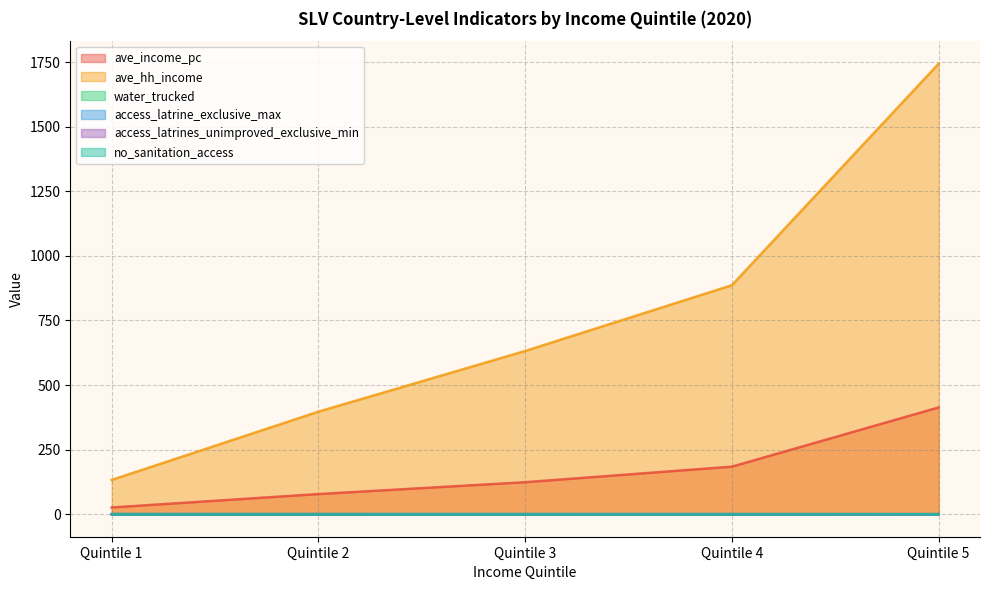

Reading left to right, what are all the values shown in this chart?

ave_income_pc: Quintile 1=26.0	Quintile 2=78.0	Quintile 3=123.8	Quintile 4=184.0	Quintile 5=413.3
ave_hh_income: Quintile 1=132.6	Quintile 2=396.8	Quintile 3=631.8	Quintile 4=886.4	Quintile 5=1743.9
water_trucked: Quintile 1=0.0	Quintile 2=0.0	Quintile 3=0.0	Quintile 4=0.0	Quintile 5=0.0
access_latrine_exclusive_max: Quintile 1=0.5	Quintile 2=0.5	Quintile 3=0.3	Quintile 4=0.3	Quintile 5=0.1
access_latrines_unimproved_exclusive_min: Quintile 1=0.1	Quintile 2=0.1	Quintile 3=0.1	Quintile 4=0.1	Quintile 5=0.1
no_sanitation_access: Quintile 1=0.1	Quintile 2=0.1	Quintile 3=0.0	Quintile 4=0.0	Quintile 5=0.0